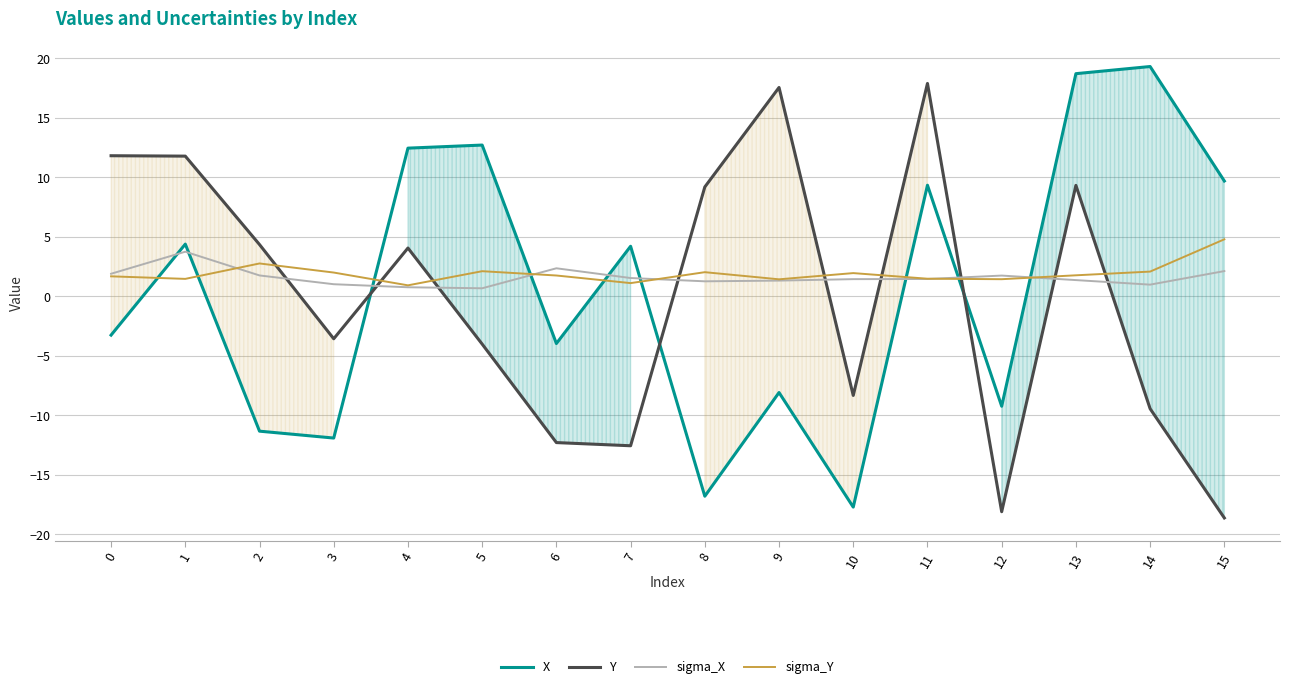

Where is the first local maximum for Y?

4